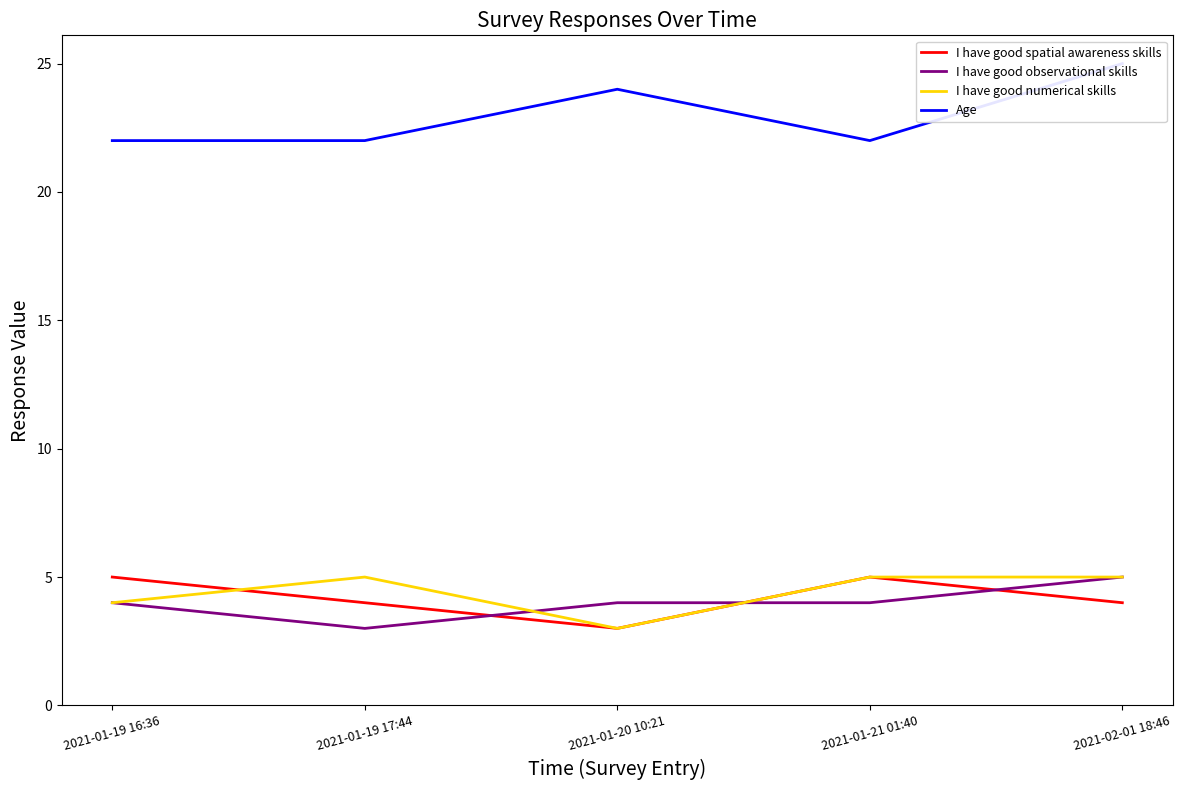

What are all the series names shown in the legend?

I have good spatial awareness skills, I have good observational skills, I have good numerical skills, Age